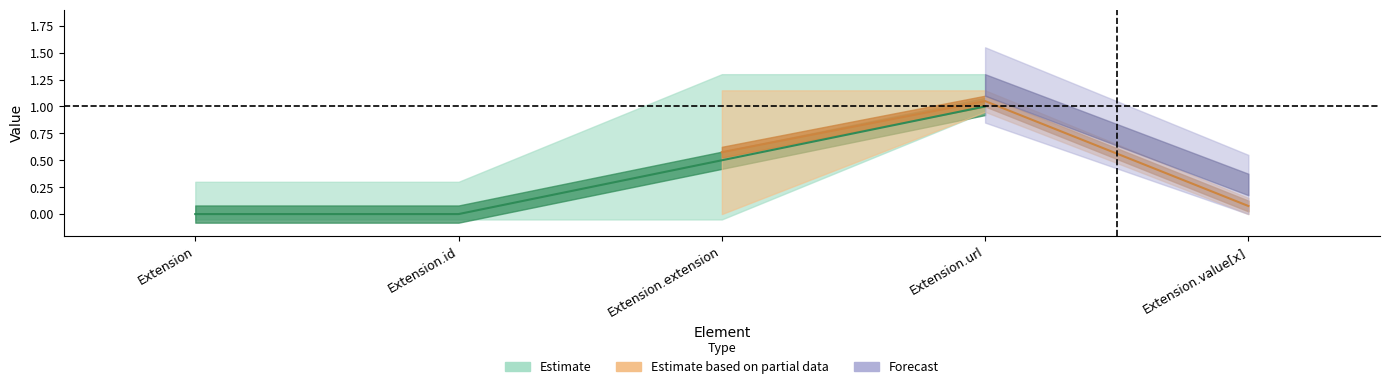

Where is the first local maximum for Min?

Extension.url